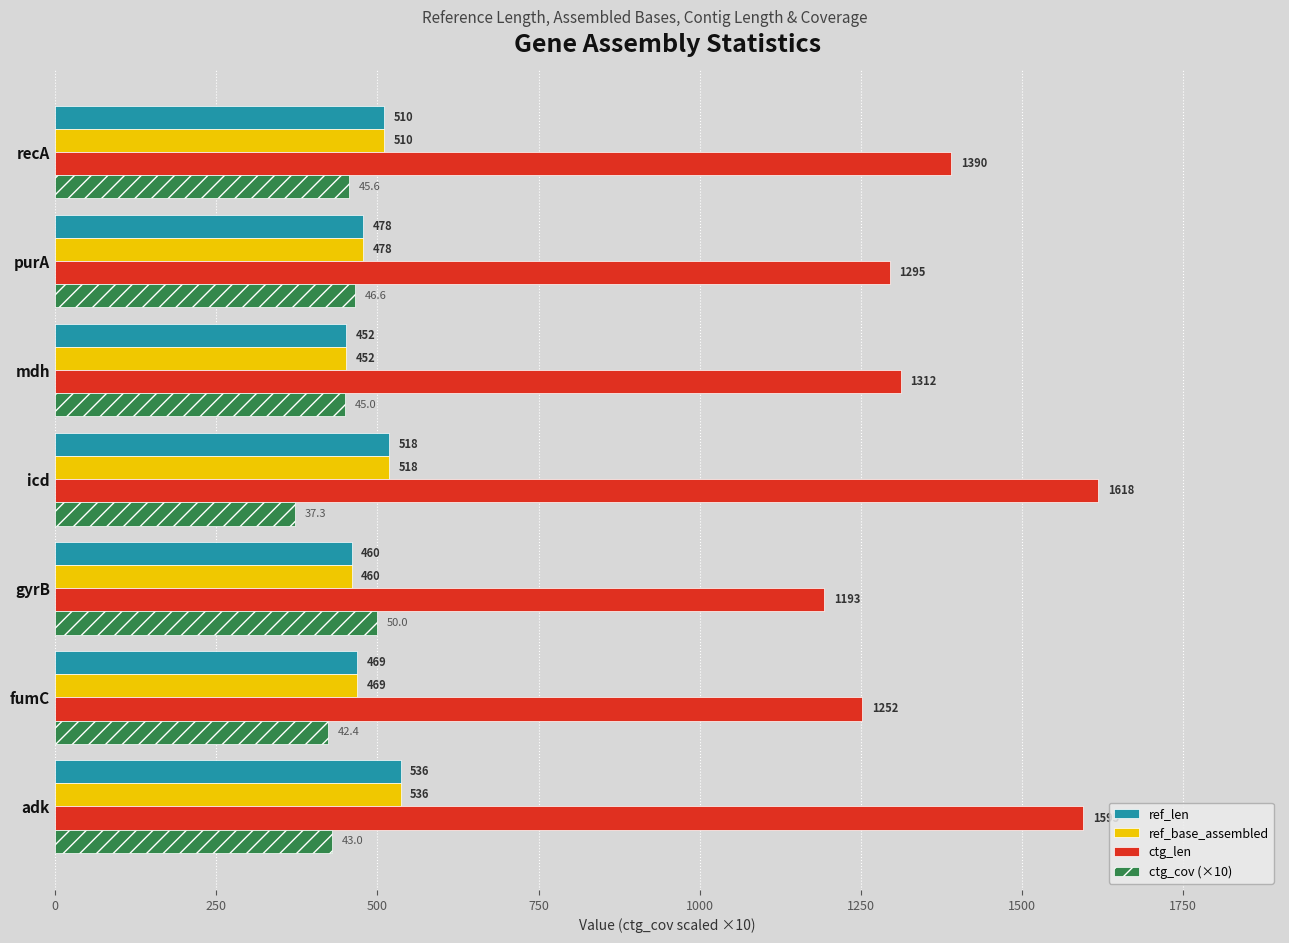

What is the difference between the ref_base_assembled values at icd and gyrB?

58